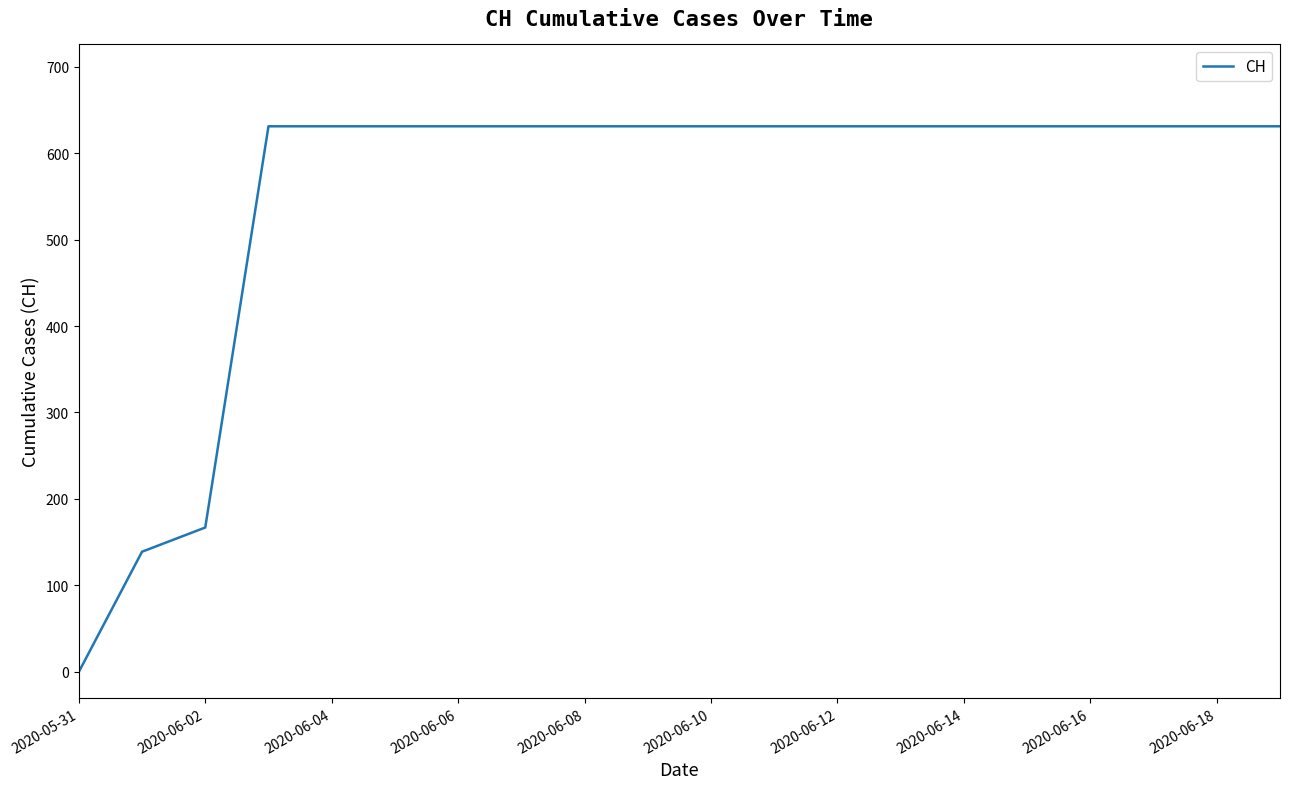

What is the difference between the maximum and minimum values?

631